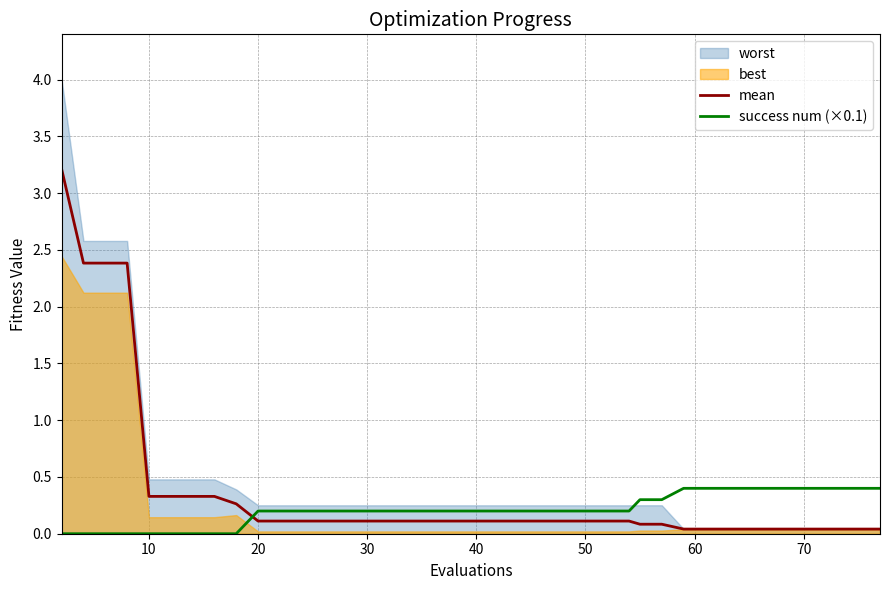

How many lines are shown in the chart?

2